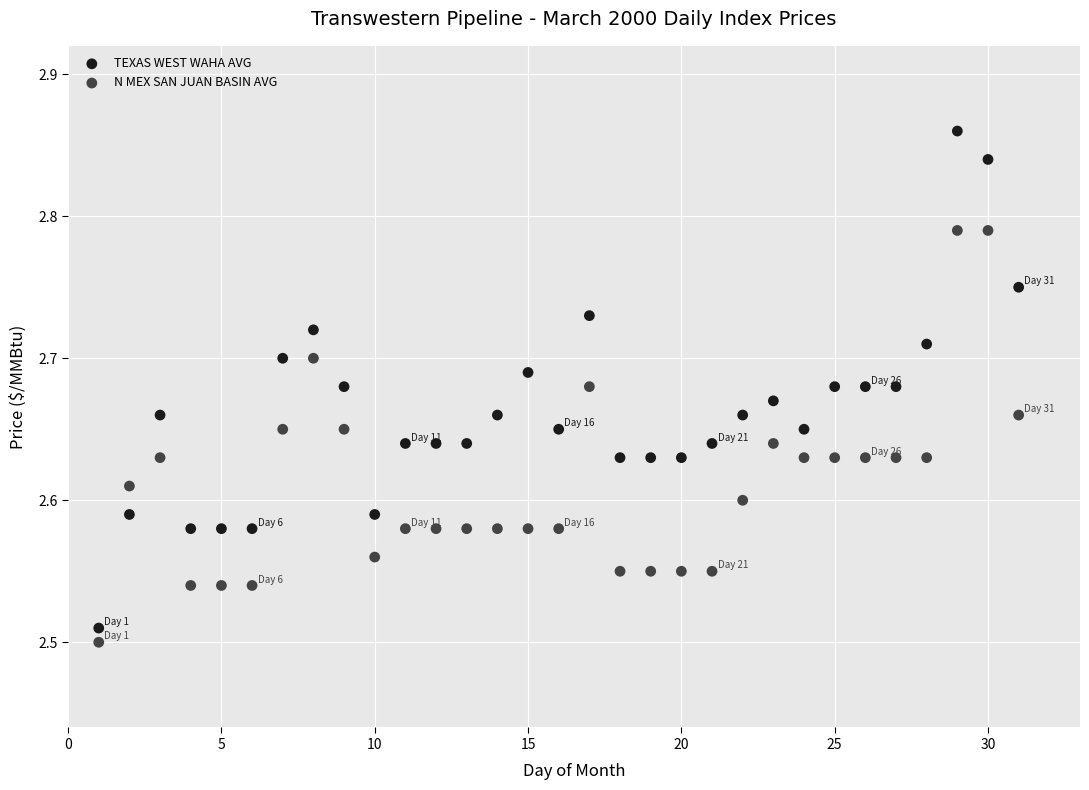

Which series has the widest spread of Y values?

TEXAS WEST WAHA AVG